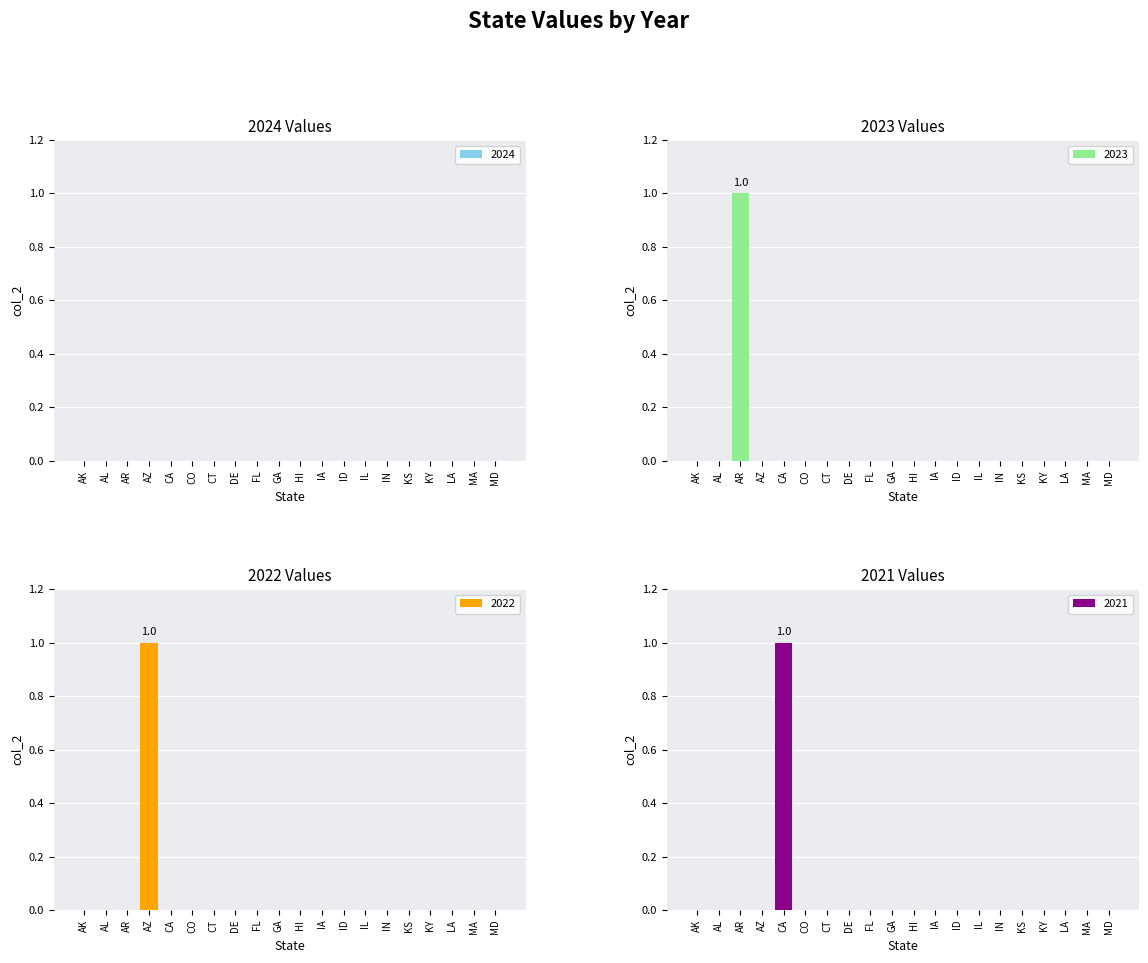

Which series has the widest spread of values?

2023